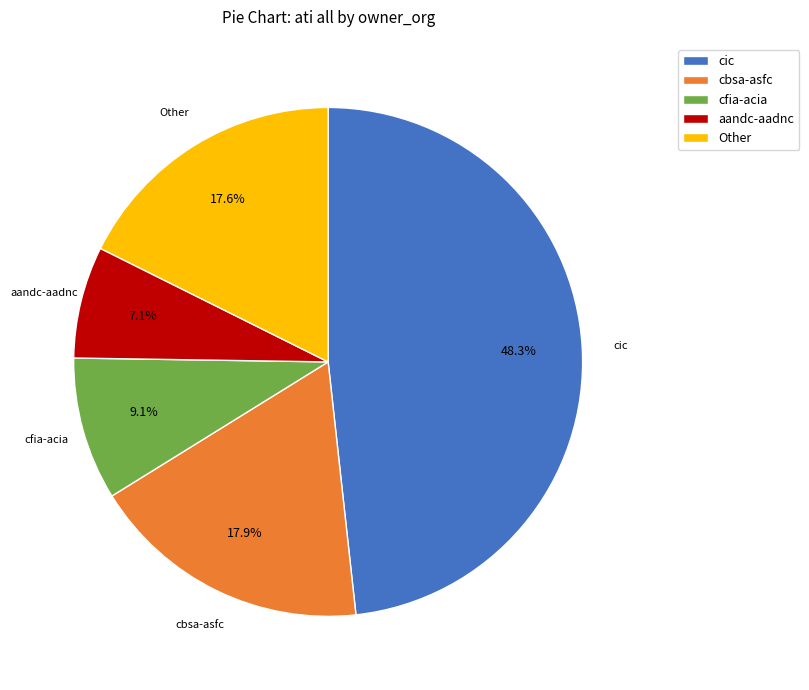

Which category has the smallest portion of the pie?

aandc-aadnc